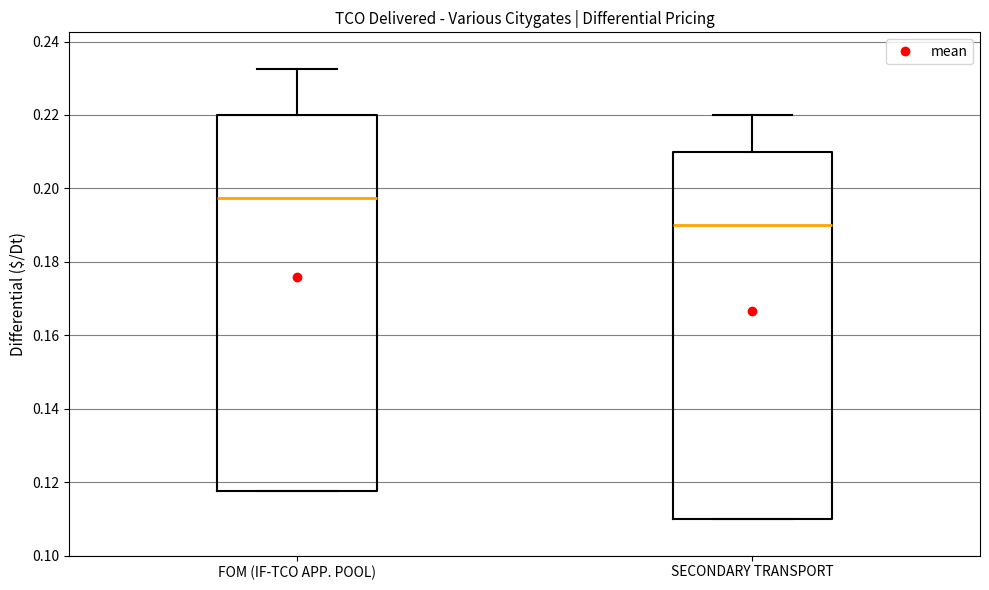

Reading left to right, transcribe this box plot: for each box, give where its median line is, the range the box spans, and where its two whiskers end, as read against the y-axis. The values are not printed on the chart, so give them approximately, as read against the axis.

FOM (IF-TCO APP. POOL): median 0.198, box 0.118 to 0.220, whiskers 0.118 to 0.232
SECONDARY TRANSPORT: median 0.190, box 0.110 to 0.210, whiskers 0.110 to 0.220